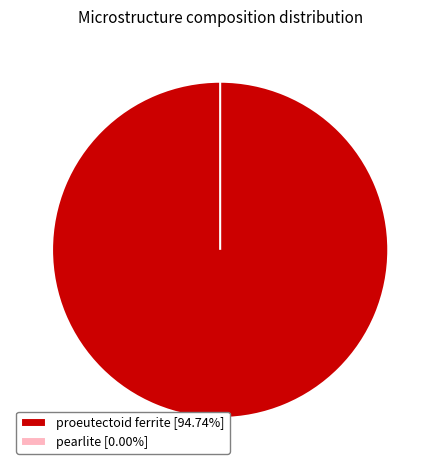

How many segments does this pie chart have?

2